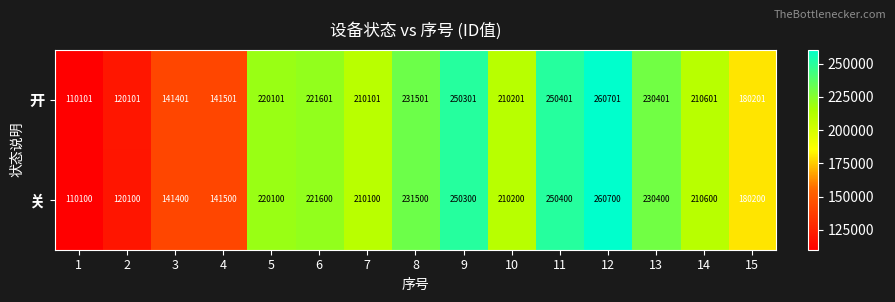

List the labels in order of 开 value, largest first.

12, 11, 9, 8, 13, 6, 5, 14, 10, 7, 15, 4, 3, 2, 1